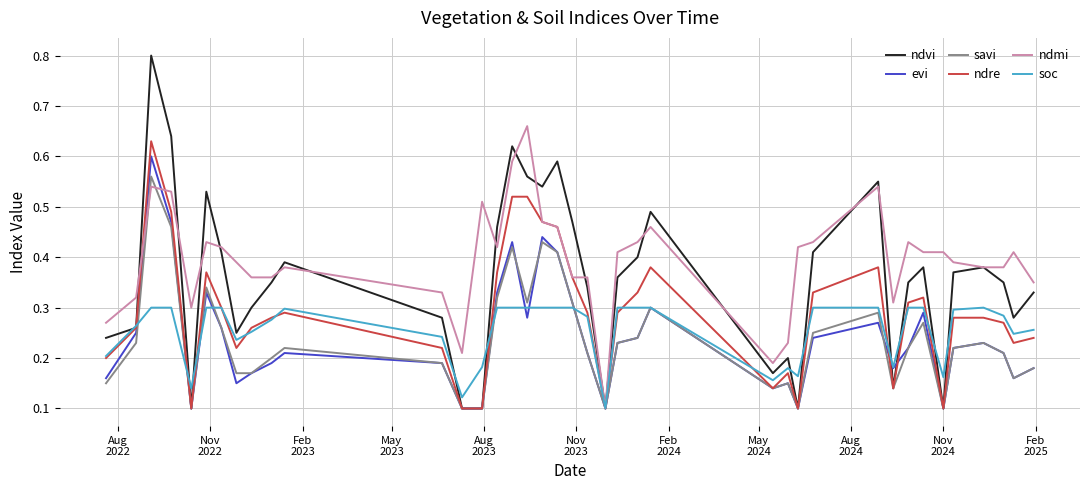

Which series has the largest total across all categories?

ndmi